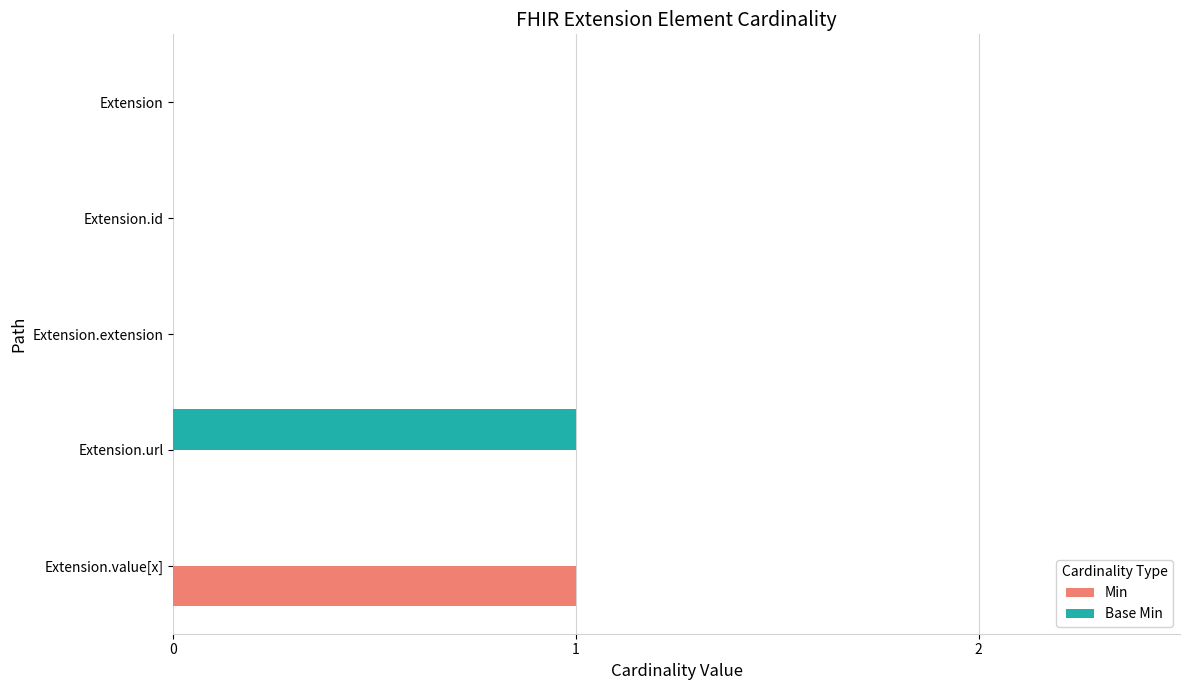

The value of Base Min at Extension.url is 1. True or false?

True